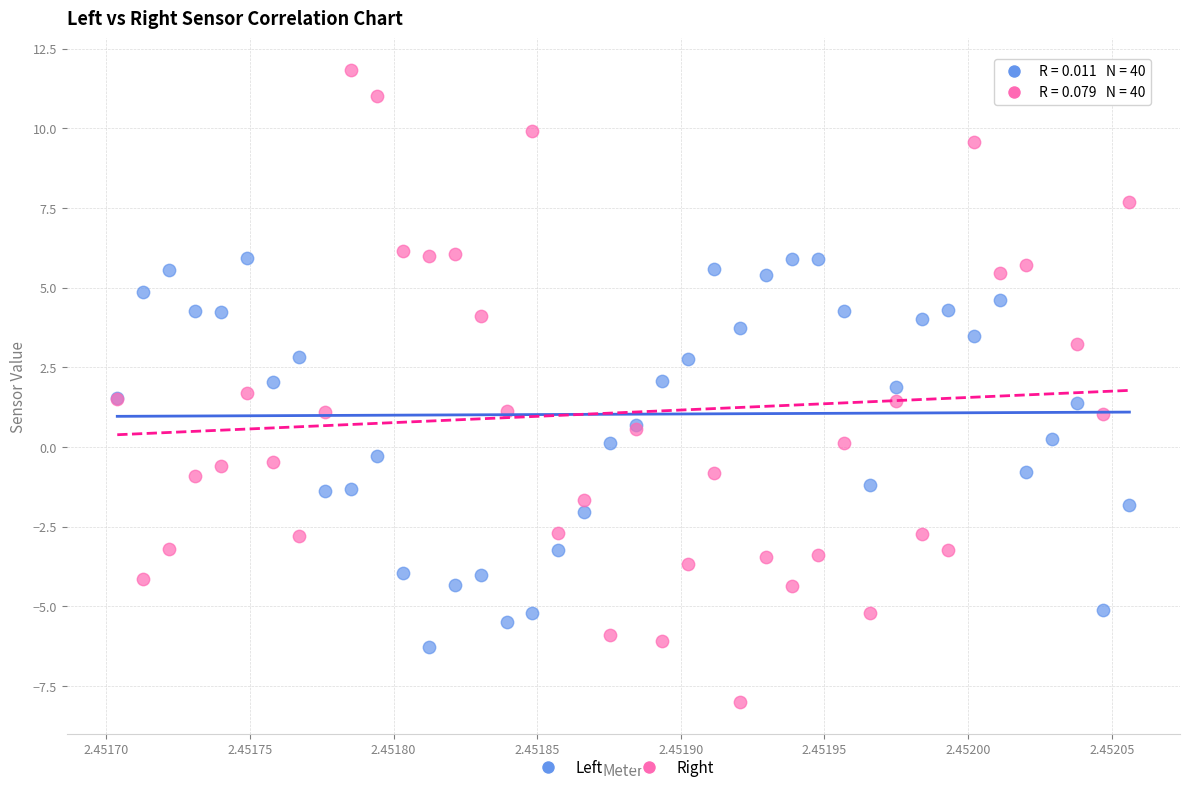

Which series contains the highest Y value?

Right